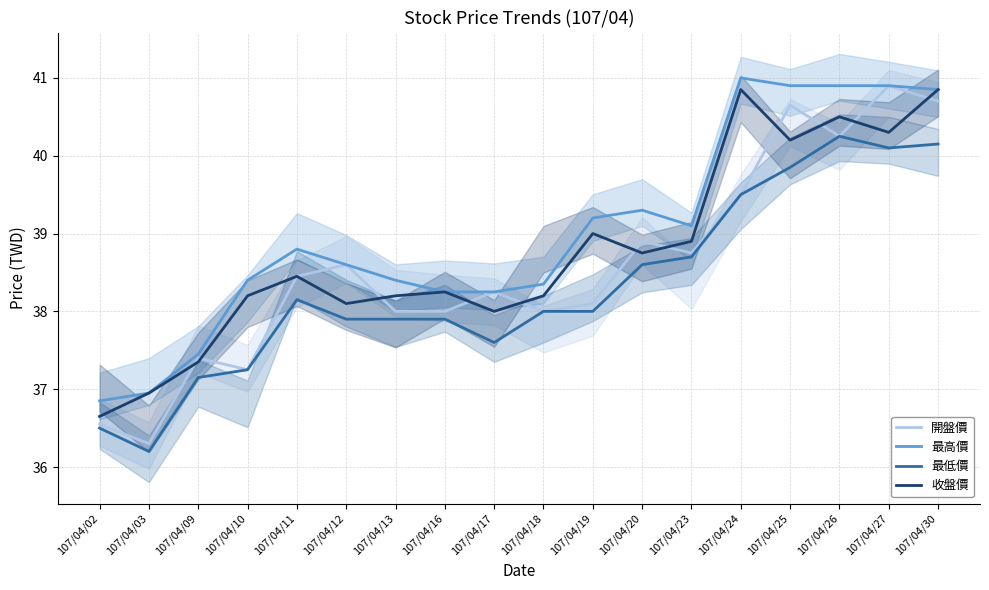

At which category is the sum across all series the highest?

107/04/30